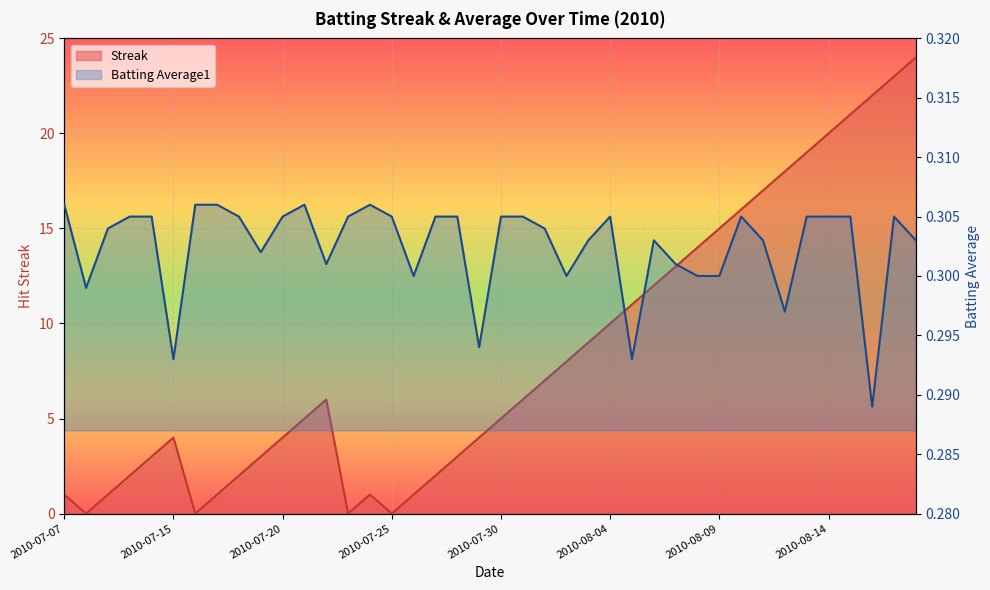

What is the value of the Batting Average1 point at the 28th from the left?

0.3